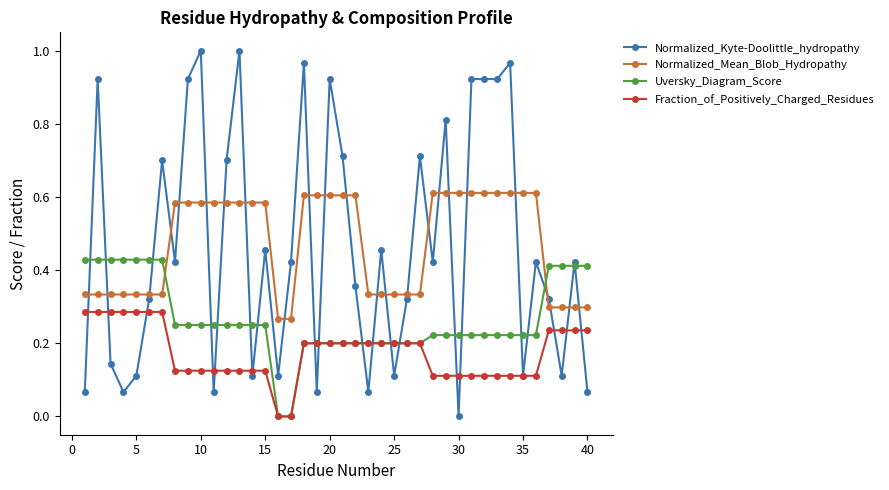

Count the number of categories in the chart.

40